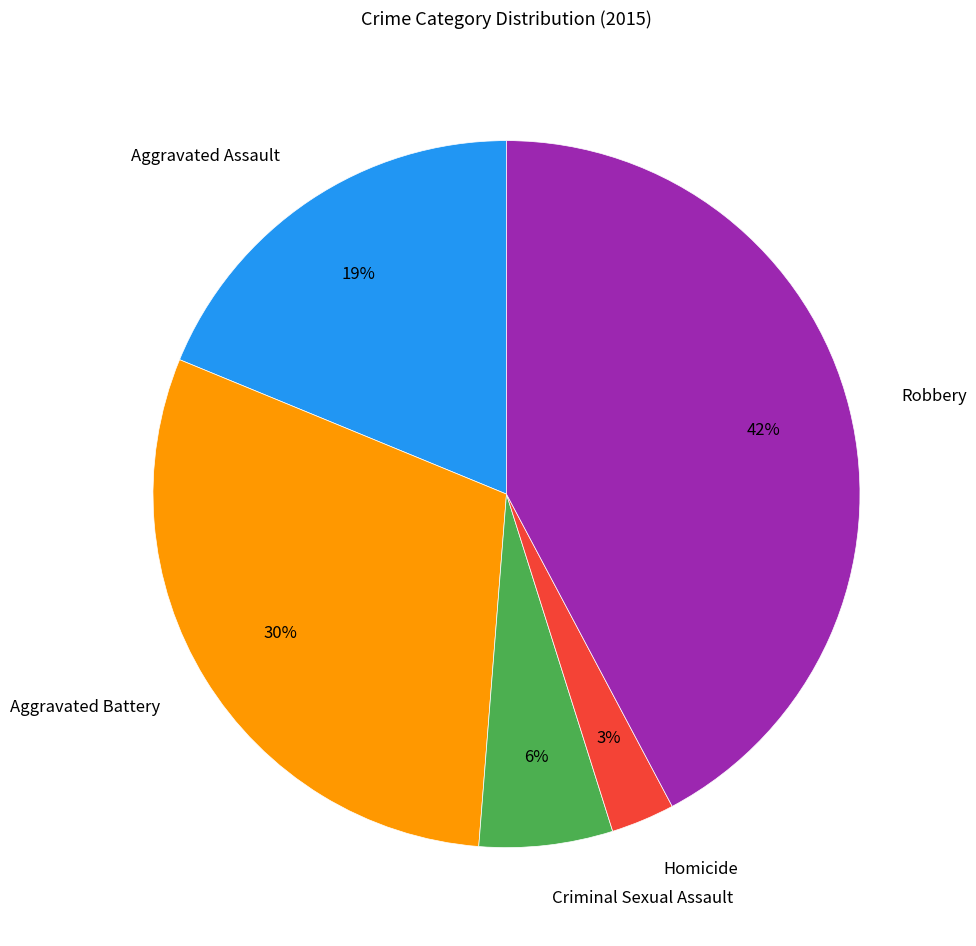

To the nearest percent, what is the combined percentage of Robbery and Aggravated Battery?

72%